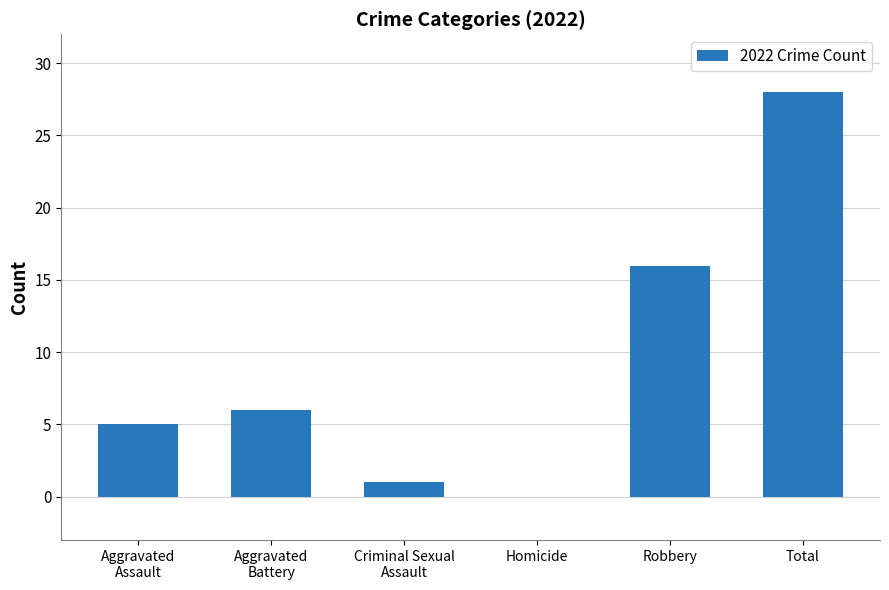

Does the chart contain stacked bars?

No